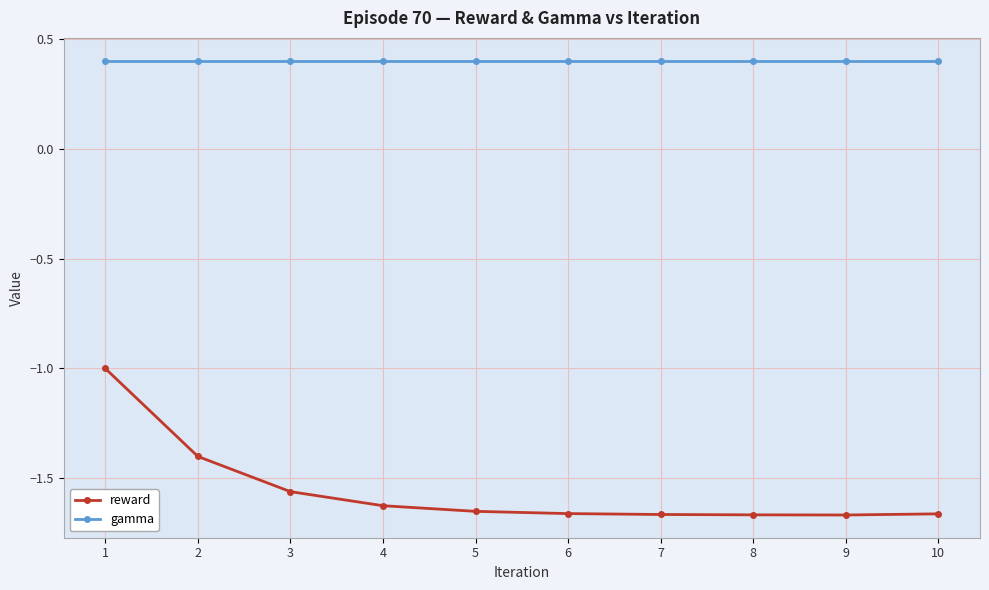

Is it true that reward equals -2.9 at 7?

False